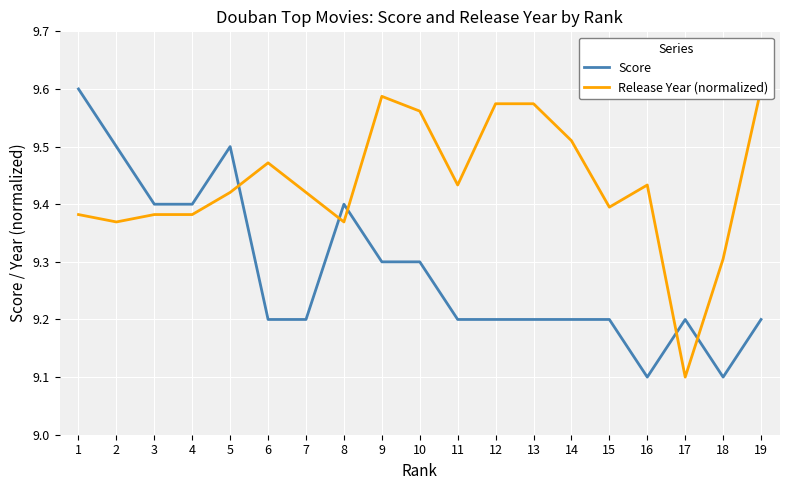

How many categories are shown in the chart?

19